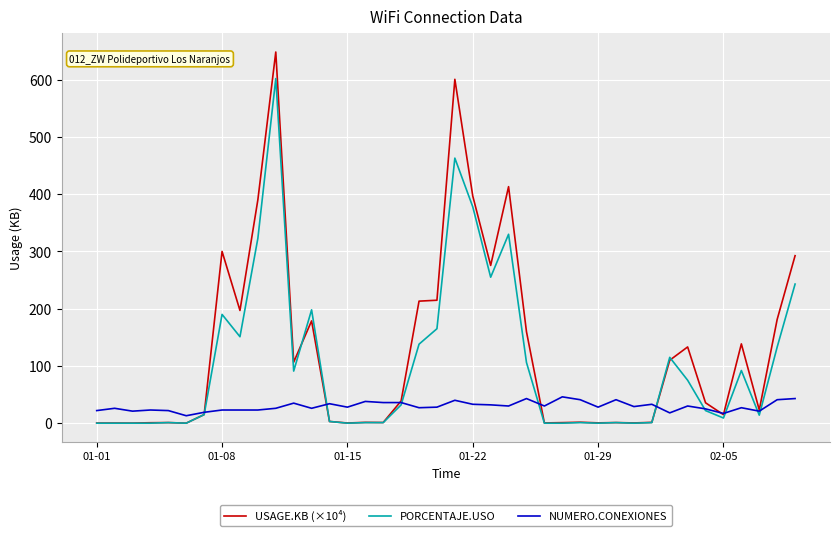

Which series has the largest range (max minus min)?

USAGE.KB (×10⁴)